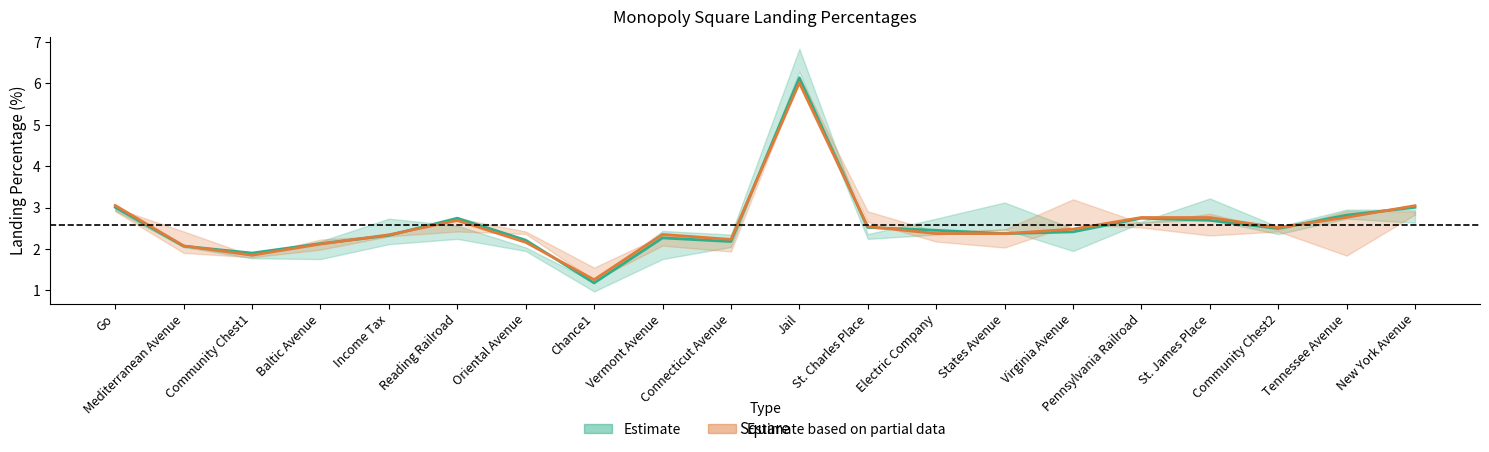

At which label does n100000_B first exceed 2?

Go